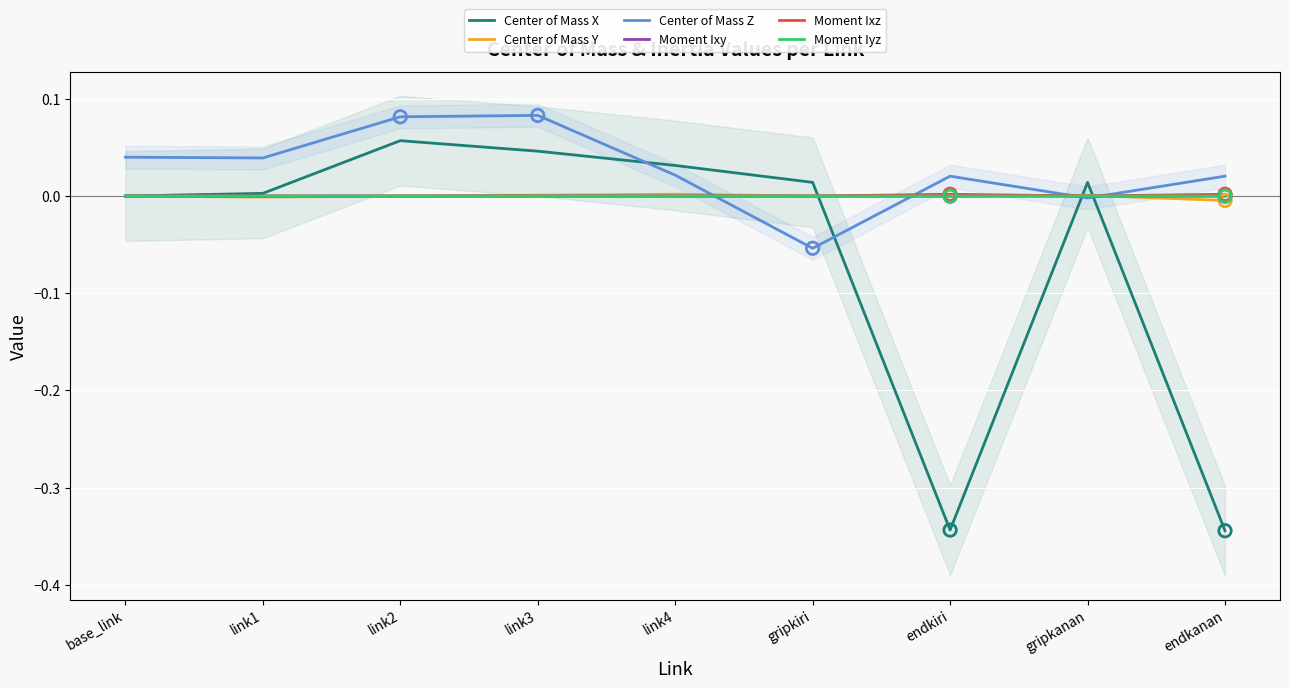

At how many categories does at least one series exceed 0?

9